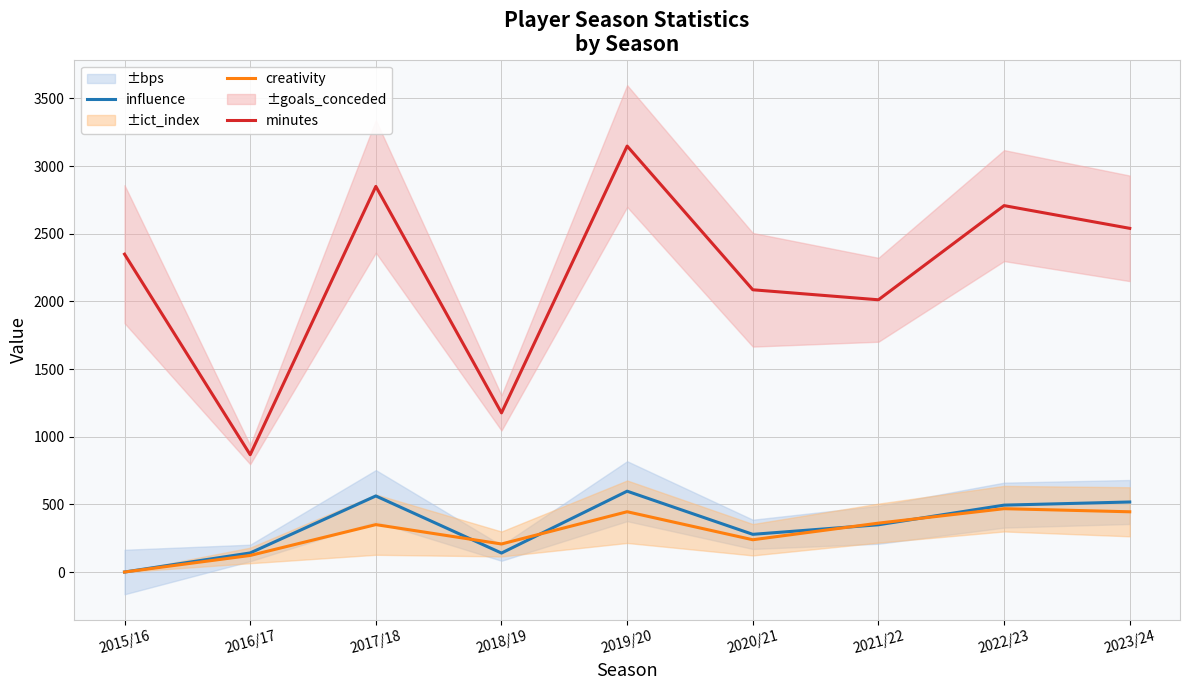

Which series has the largest range (max minus min)?

minutes